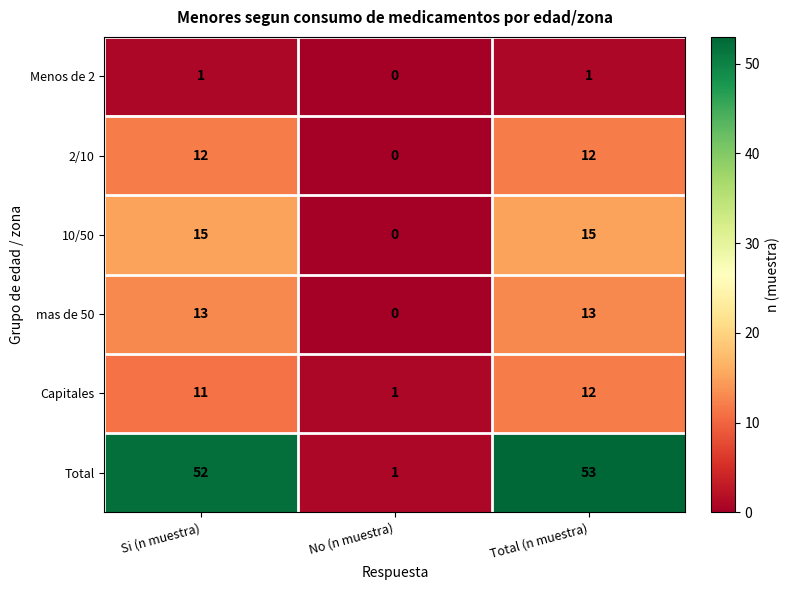

Reading left to right, what are all the values shown in this chart?

Menos de 2: 1	0	1
2/10: 12	0	12
10/50: 15	0	15
mas de 50: 13	0	13
Capitales: 11	1	12
Total: 52	1	53